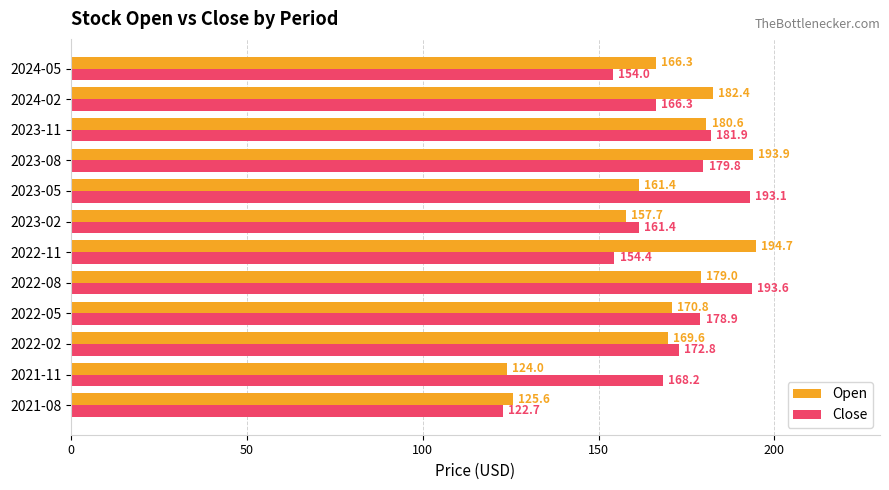

Which series has the largest range (max minus min)?

Close